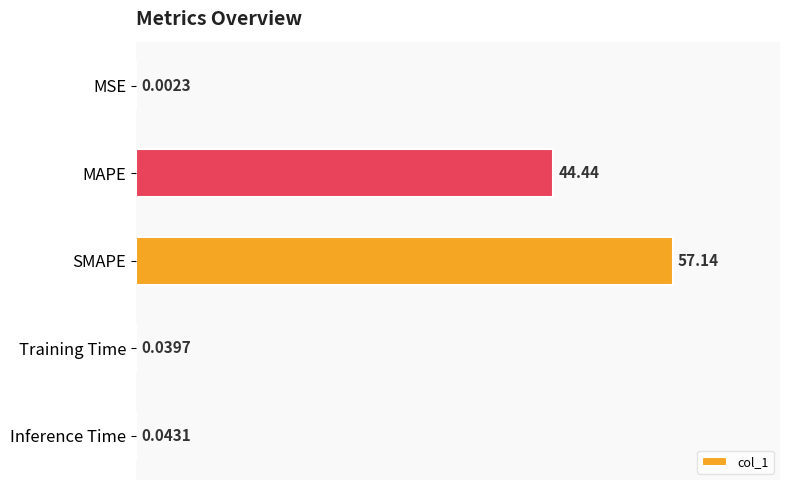

What is the change in value from MSE to MAPE?

+44.4